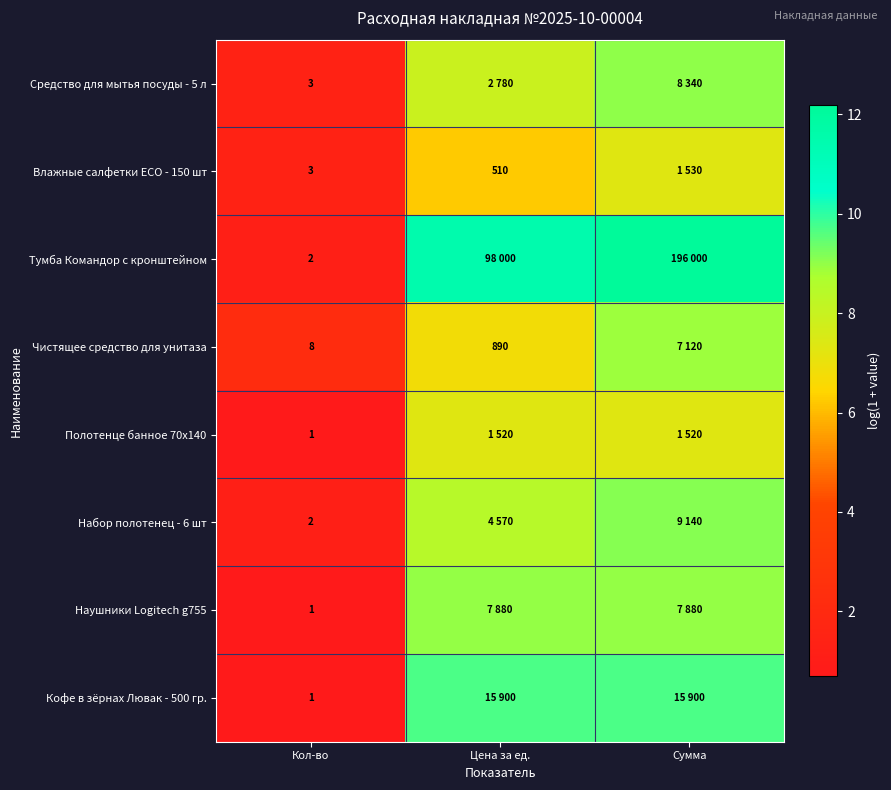

Is it true that Влажные салфетки ECO - 150 шт equals 7.3 at Сумма?

True